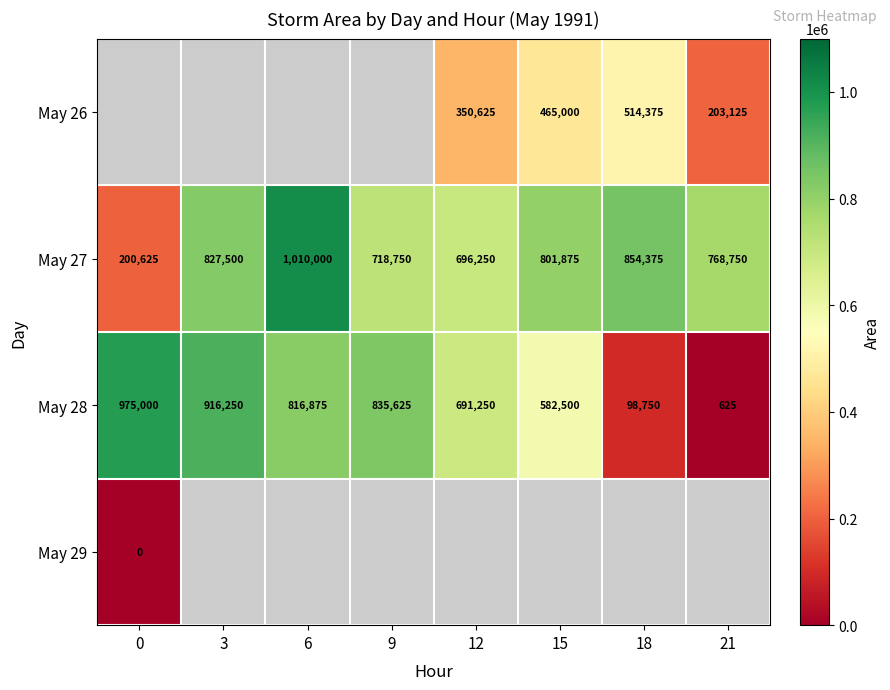

What is the approximate value of May 27 at 21?

768750